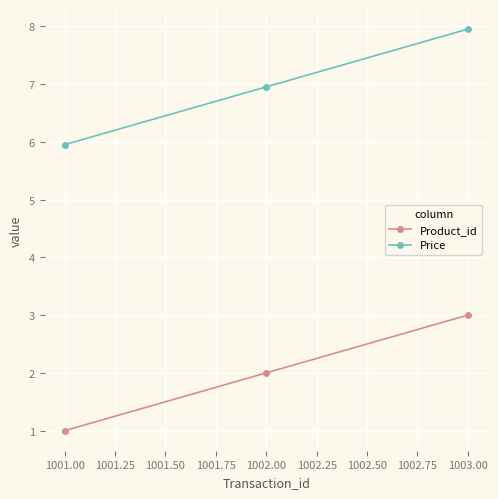

Rank the categories by Product_id value from highest to lowest.

1003.00, 1002.00, 1001.00